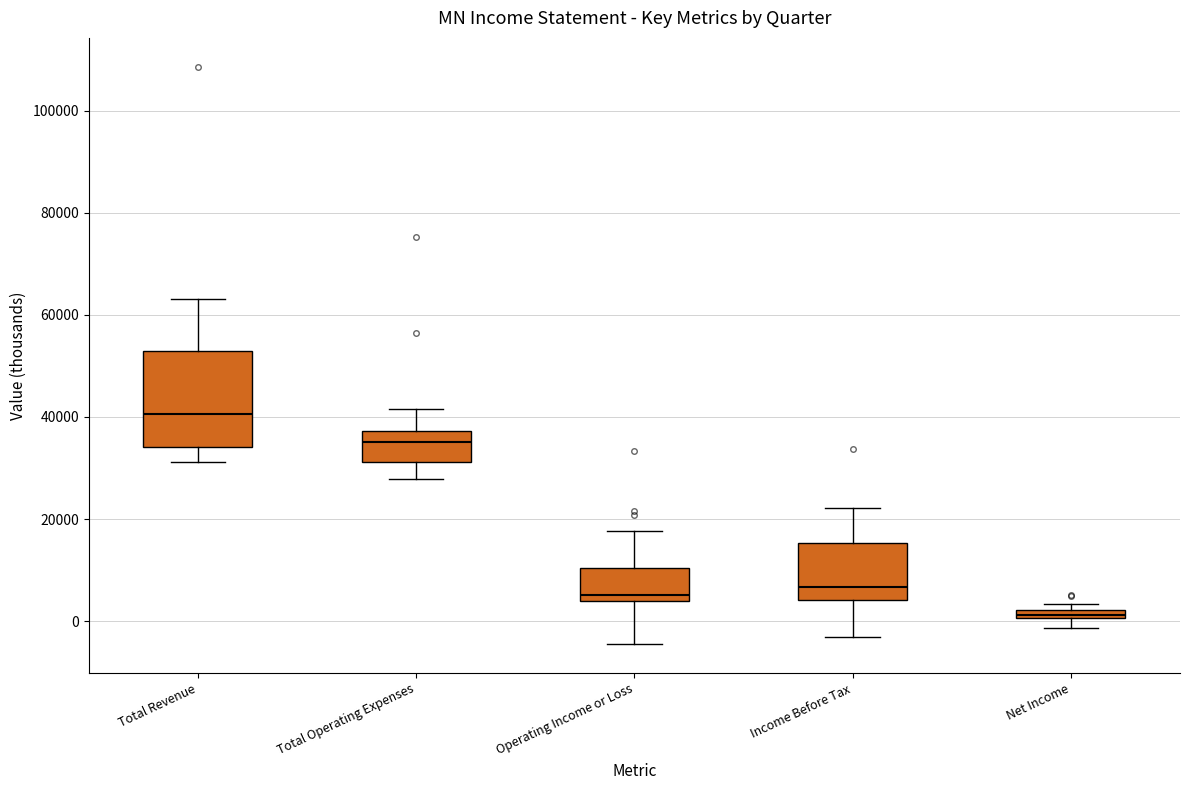

Which box is the tallest, from its lower edge to its upper edge?

Total Revenue